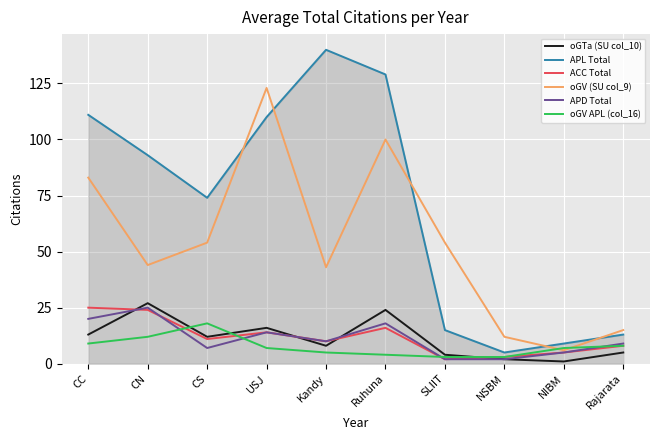

What is the maximum value for APL Total?

140